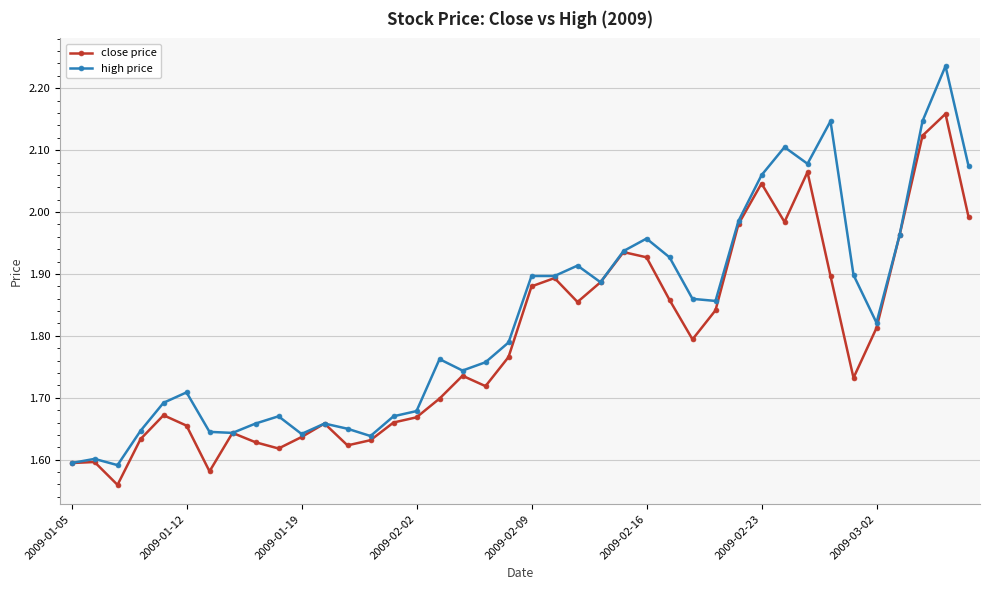

Rank the series by their maximum value, from lowest to highest.

close price, high price